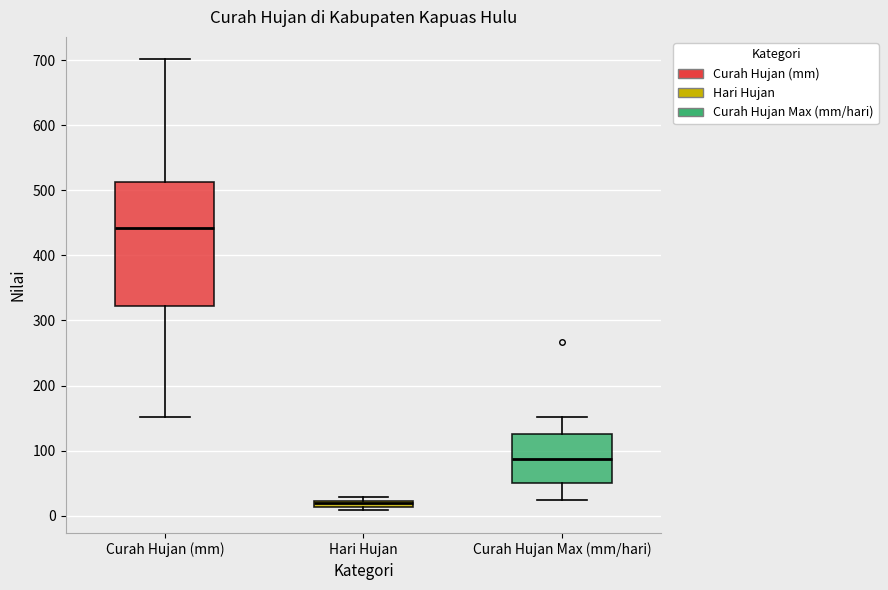

Where is the lower edge of the box for Hari Hujan on the y-axis? The values are not printed on the chart, so give them approximately, as read against the axis.

10